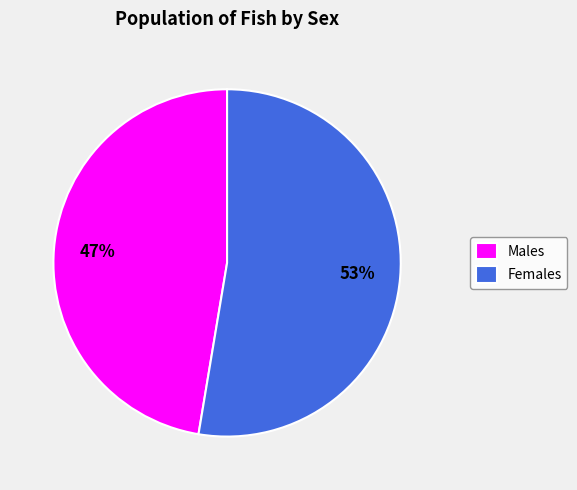

What is the largest slice in the pie chart?

Females